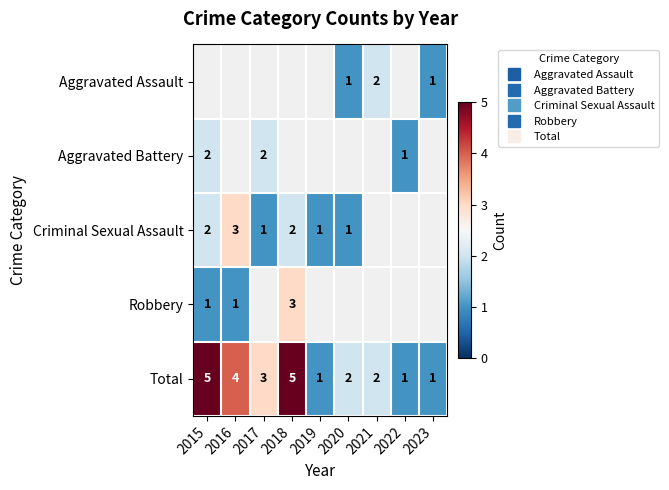

Count the number of data series in this chart.

5